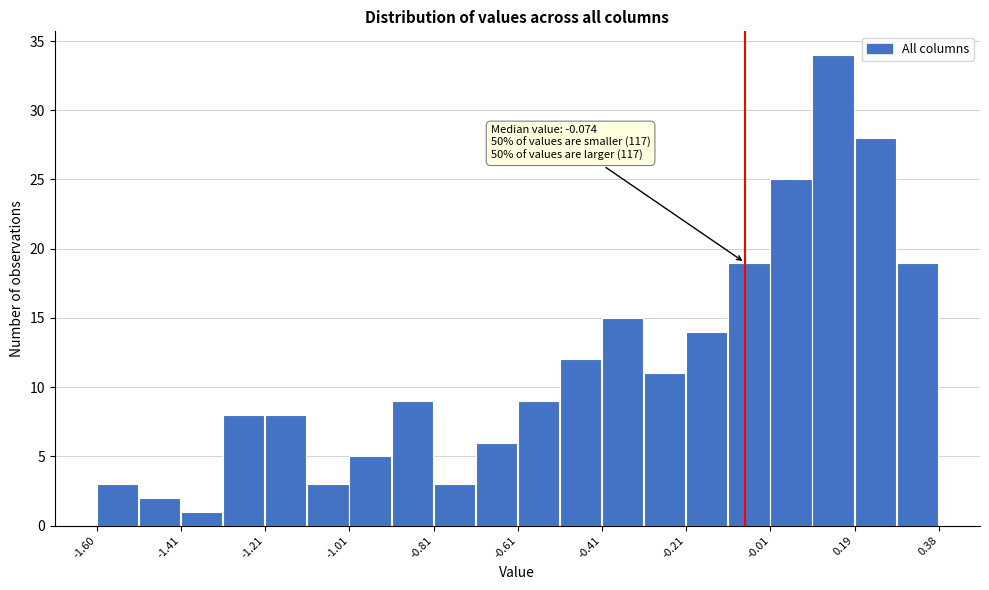

Which range on the x-axis has the tallest bar?

0.08 to 0.18